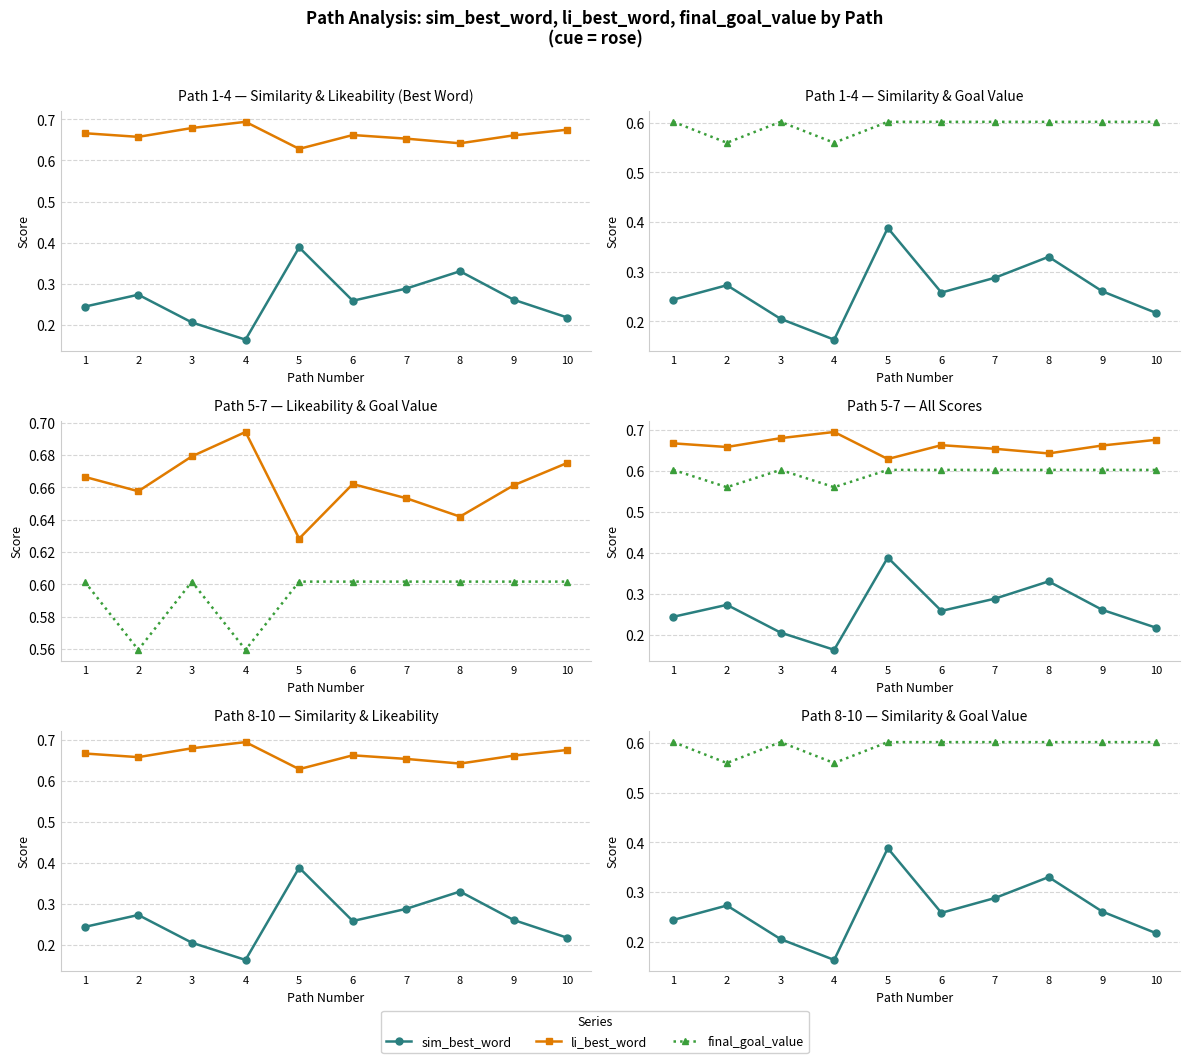

True or false: li_best_word has more than 2 points higher than both neighbors.

False